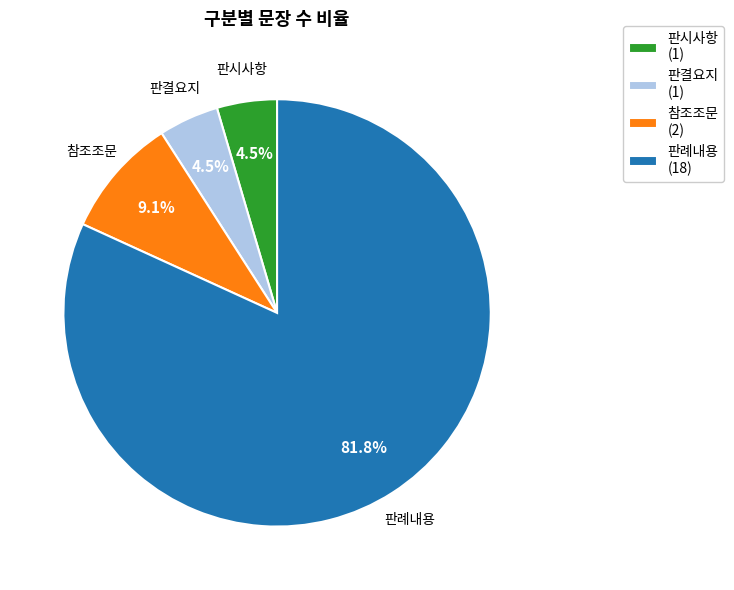

Is the sum of 판시사항 and 참조조문 greater than half?

No